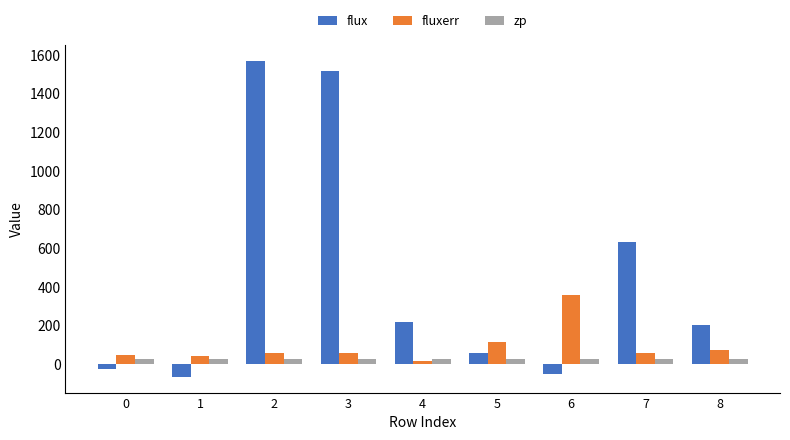

What is the lowest value of the flux series?

-64.5